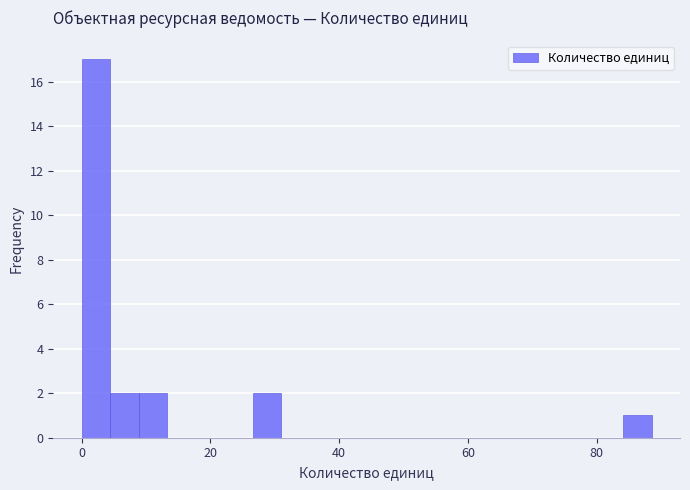

Around what value on the x-axis is the tallest bar? Give the approximate position of its centre, as read against the axis.

2